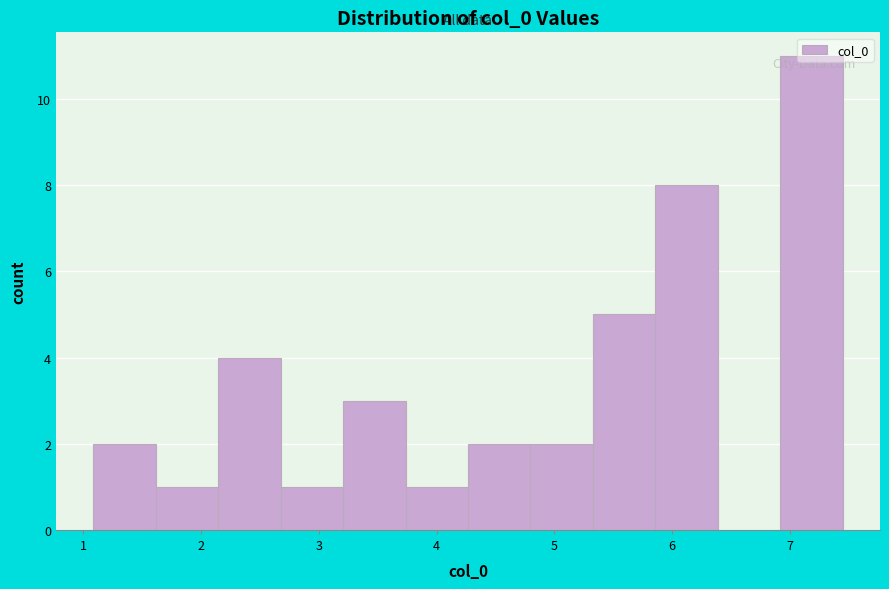

Over which range of the x-axis is the bar tallest?

6.9 to 7.4